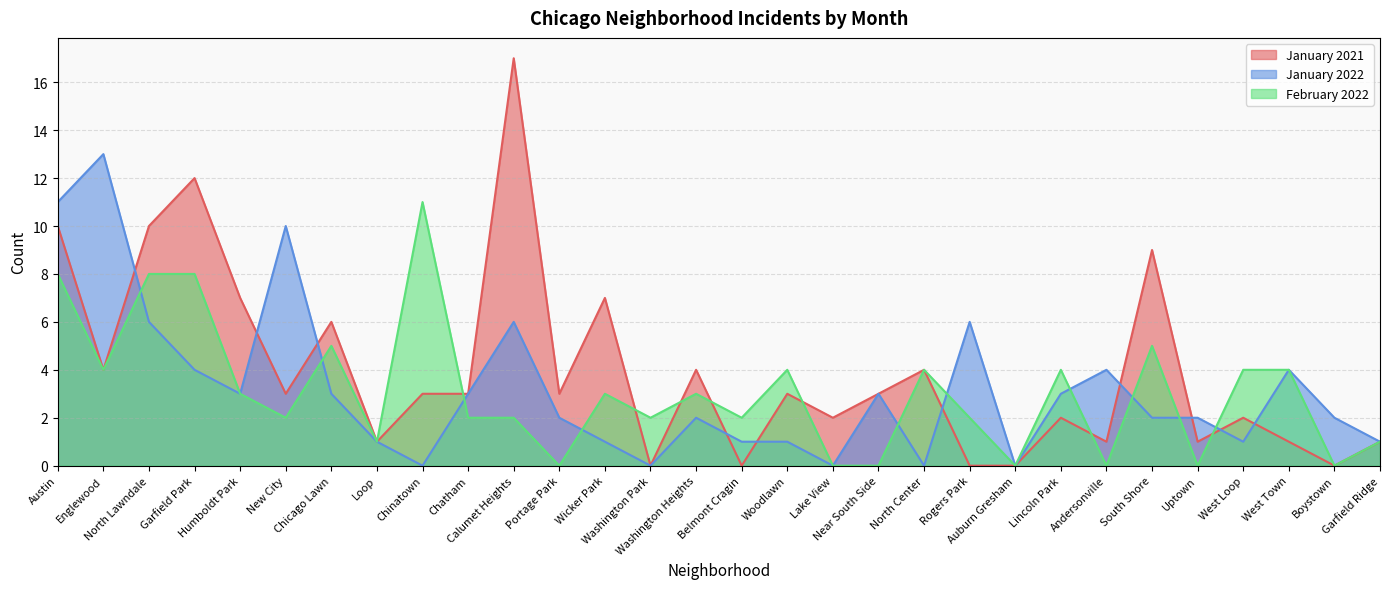

At how many categories does at least one series exceed 5?

12